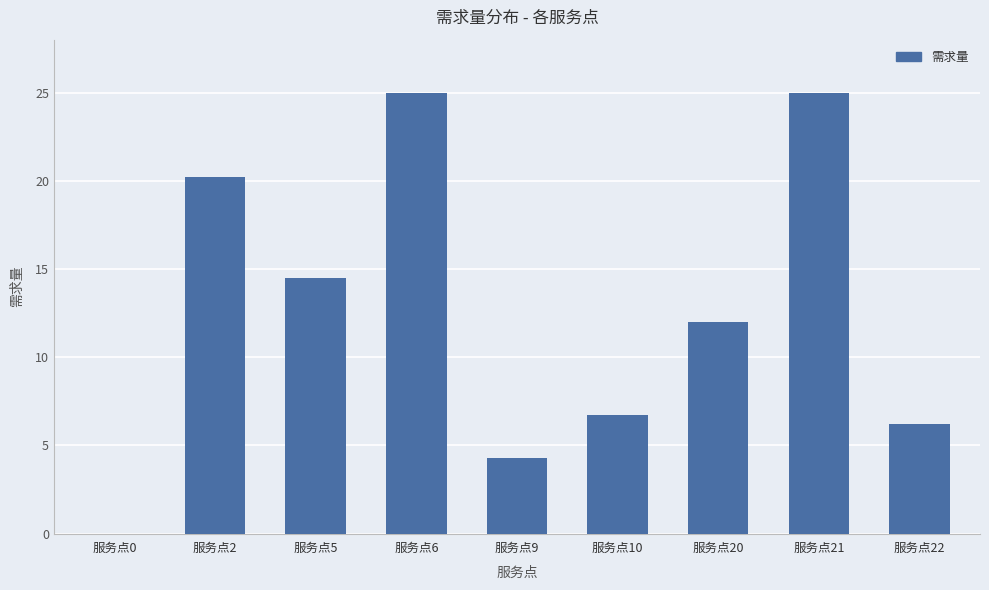

What is the average value?

12.7